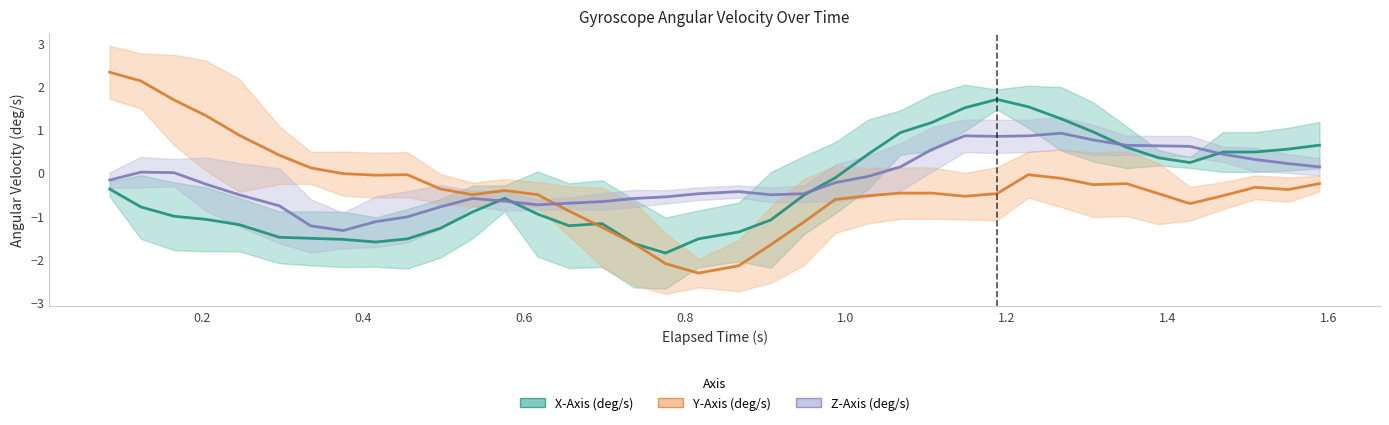

Does the chart have visible grid lines?

No